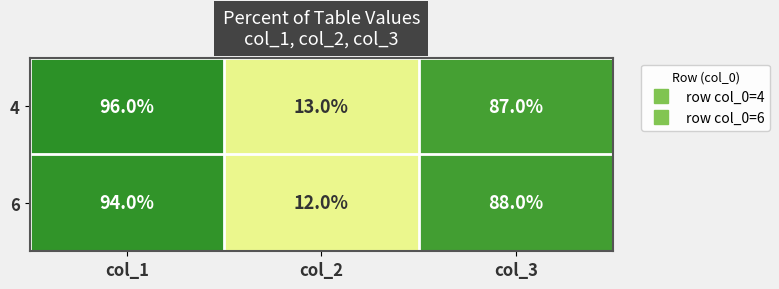

What is the greatest value displayed?

96